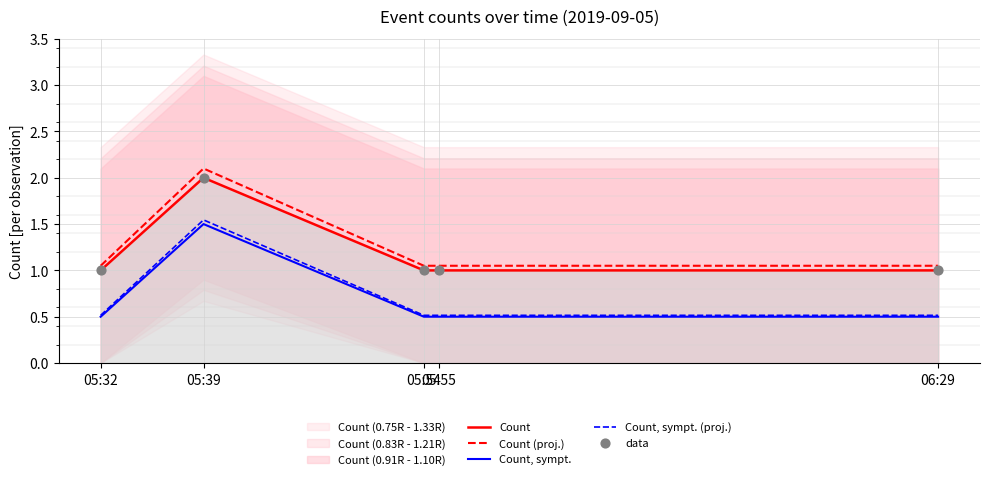

Which series reaches the maximum Y coordinate?

Count (proj.)